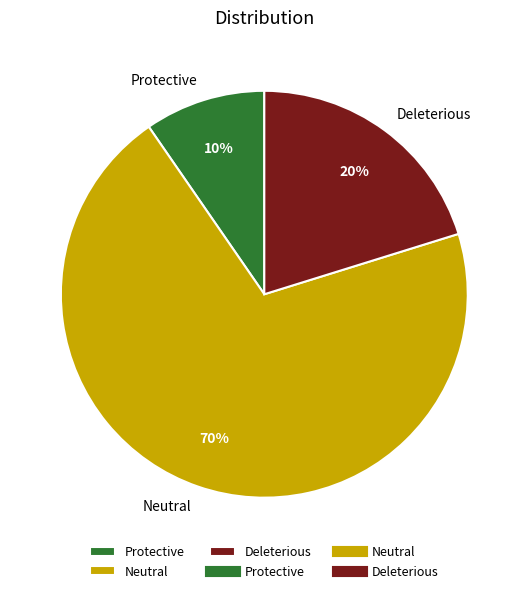

Is there any slice that represents more than half of the pie?

Yes